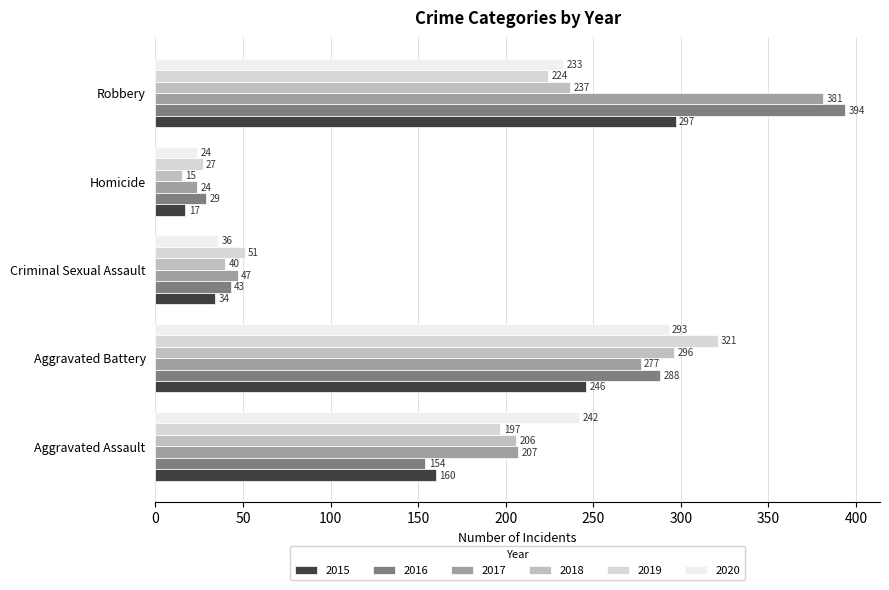

Which series changed the most between Criminal Sexual Assault and Homicide?

2018